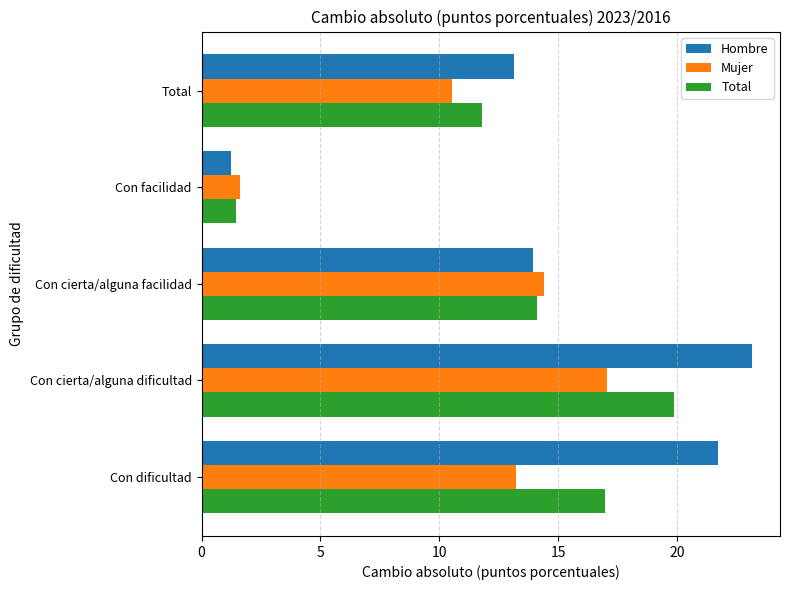

Between Con cierta/alguna dificultad and Con cierta/alguna facilidad, which series saw the biggest shift?

Hombre